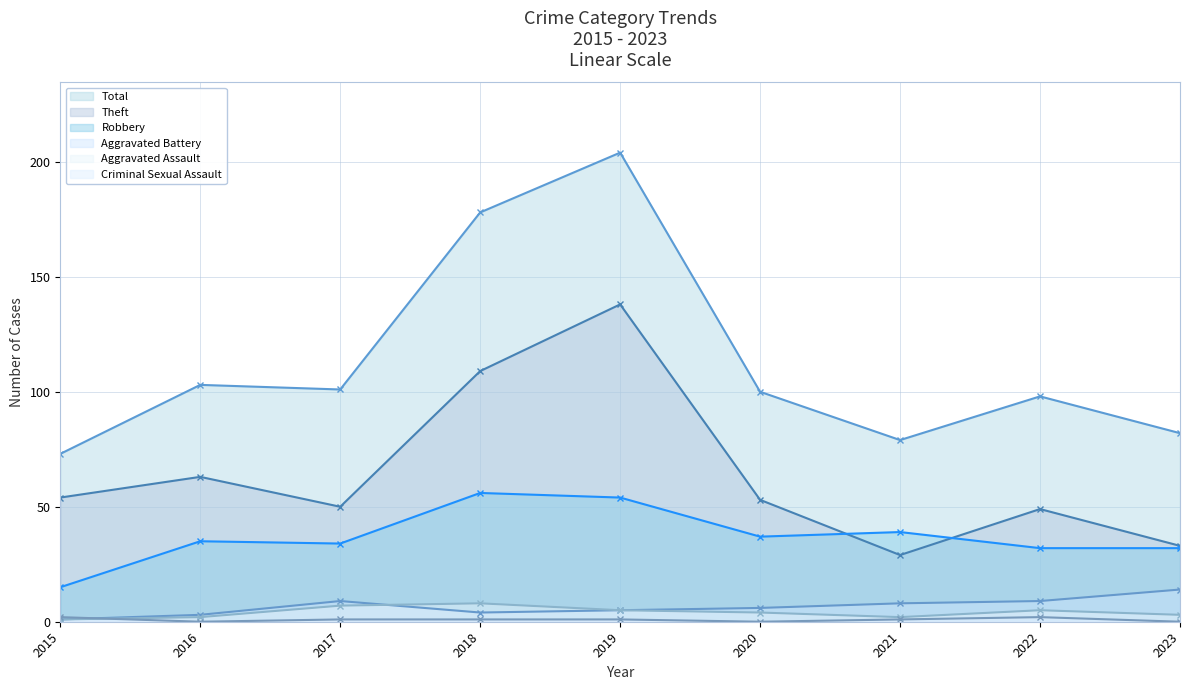

True or false: Robbery has a value of 54 at 2019.

True